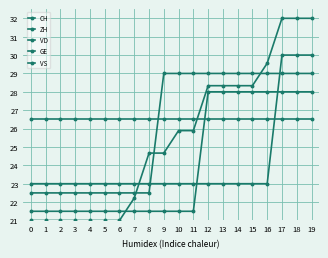

What is the maximum value shown in the chart?

32.0